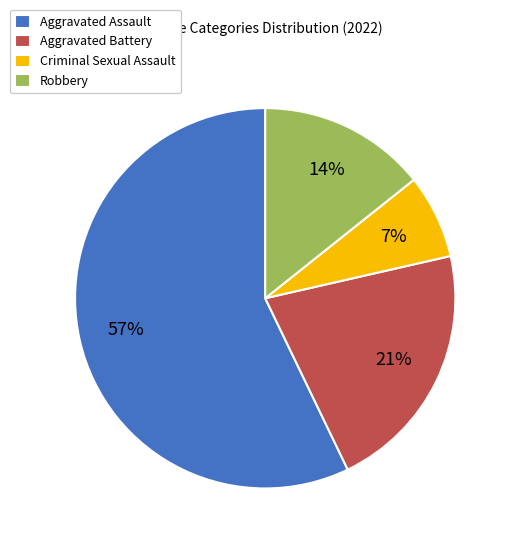

True or false: Aggravated Battery accounts for 27% of the total.

False